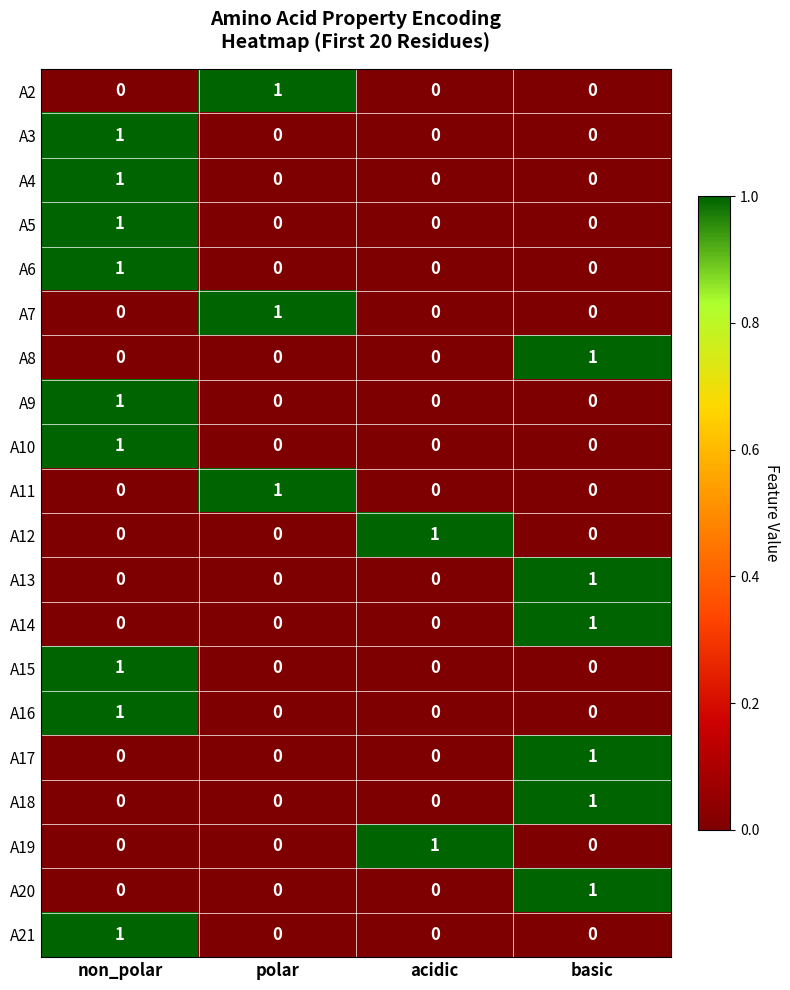

Is the value of A3 at non_polar greater than the value of A16 at acidic?

Yes